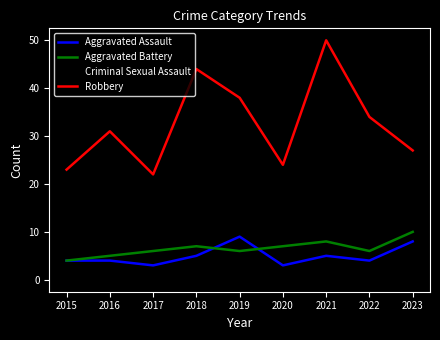

Which category has the highest value in the Robbery series?

2021